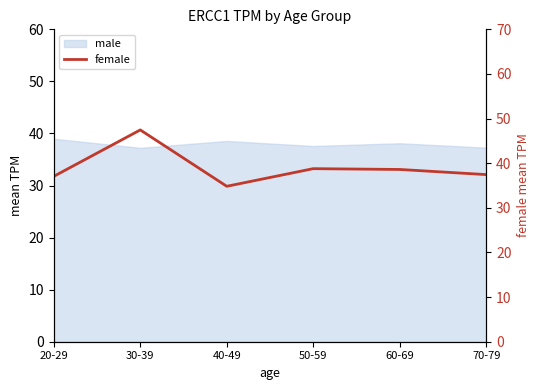

Where does the data first go above 38?

30-39